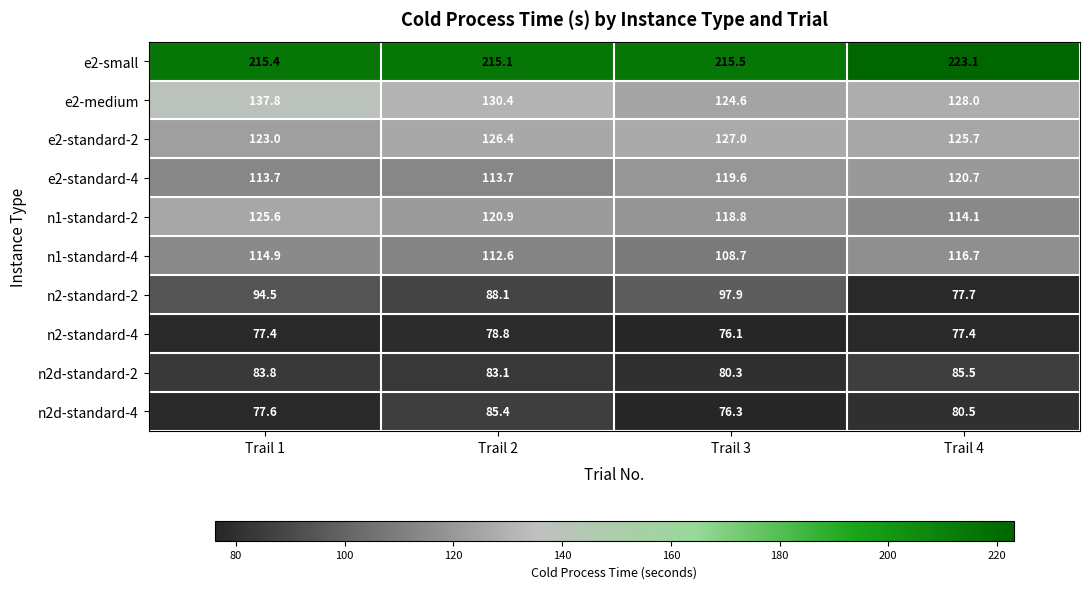

At which label does n1-standard-2 first exceed 120?

Trail 1